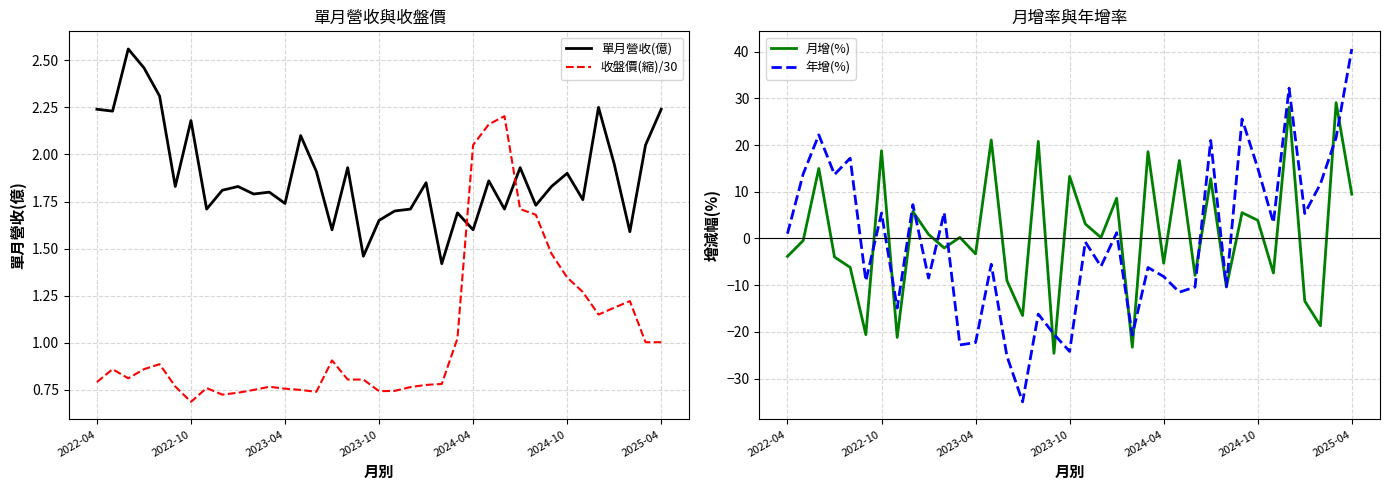

What are all the series names shown in the legend?

單月營收(億), 收盤價(縮)/30, 月增(%), 年增(%)